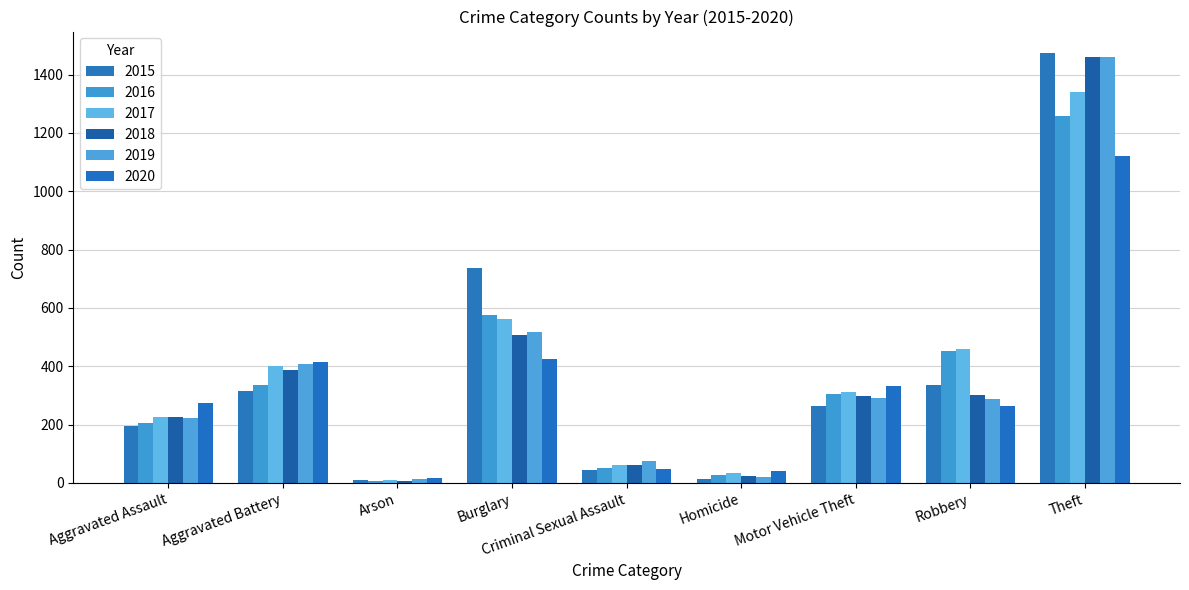

True or false: 2016 has a value of 26 at Homicide.

True